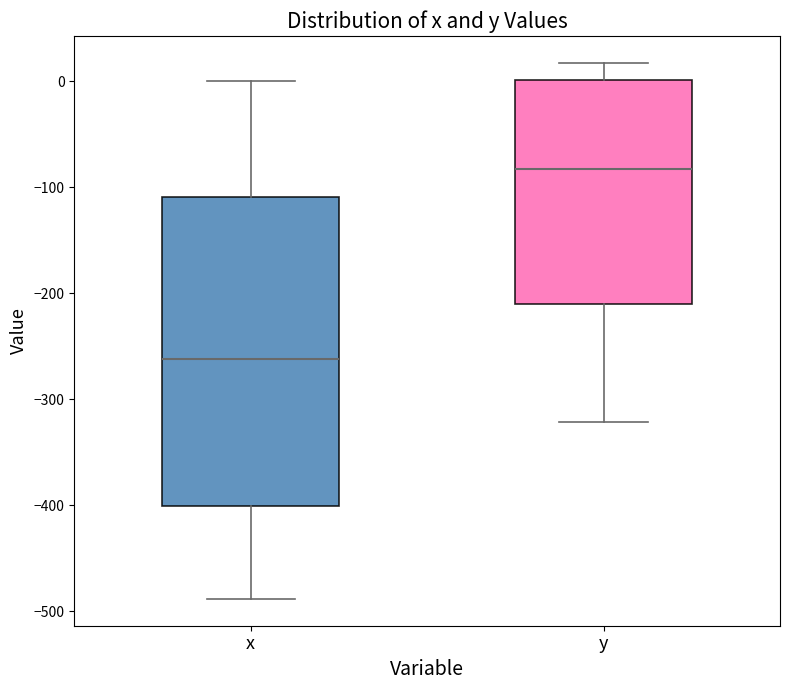

Which box has the lowest median line?

x